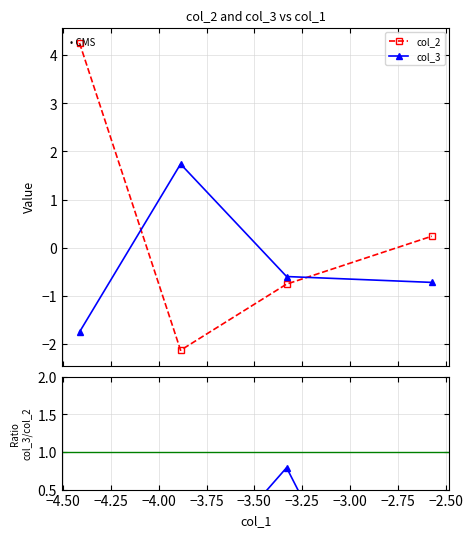

What is the value of the col_3 point at the 2nd from the left?

1.7